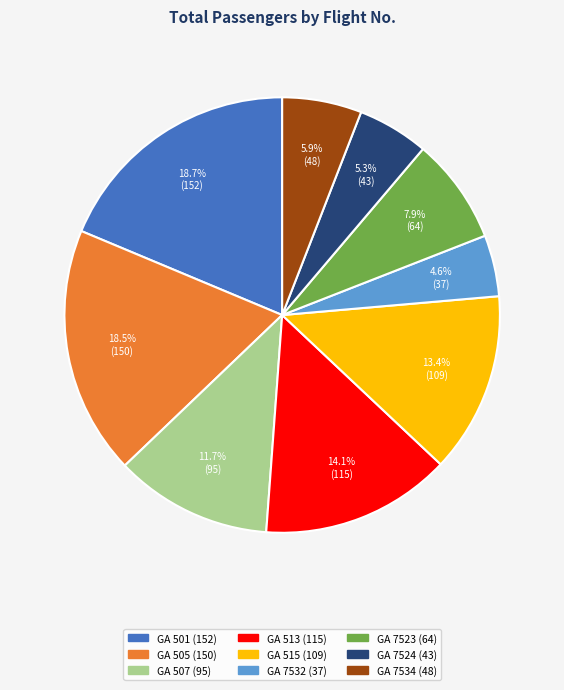

Does any single category account for the majority?

No